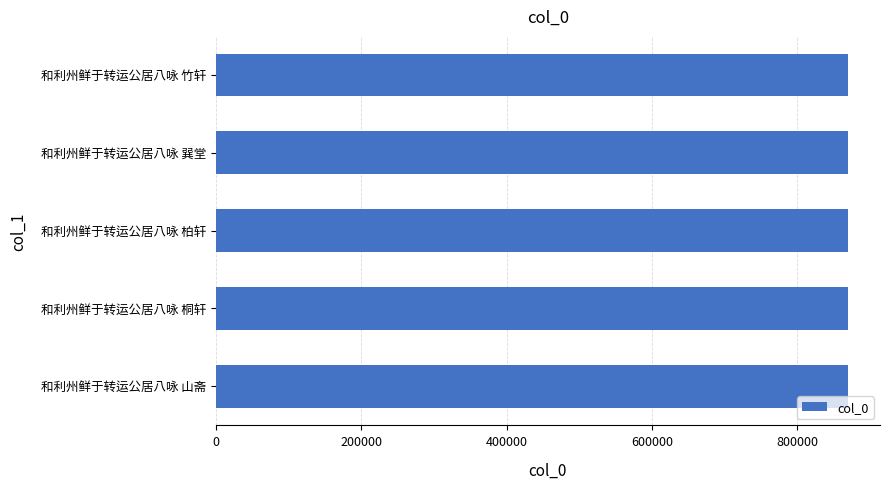

The value at 和利州鲜于转运公居八咏 山斋 is 337256. True or false?

False